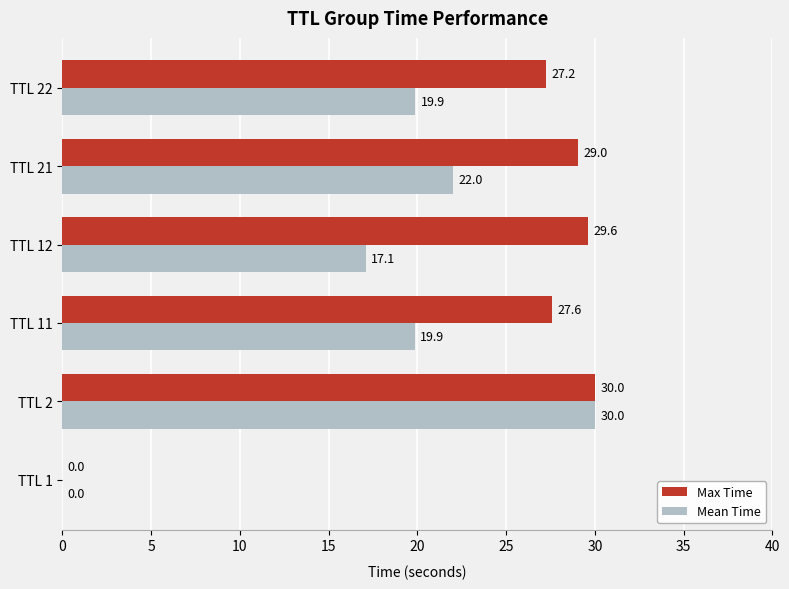

At which label is Mean Time closest to 15?

TTL 12